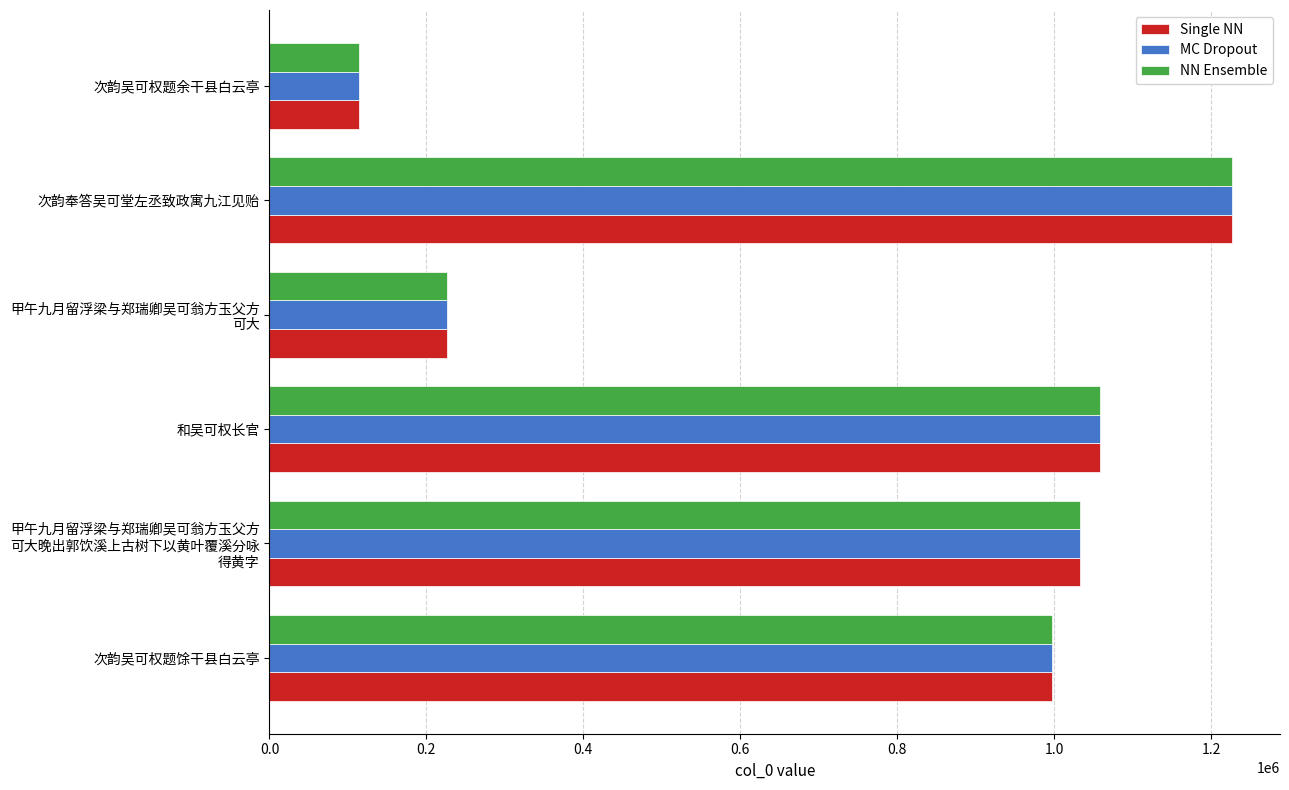

Where is MC Dropout nearest to the value 669966?

次韵吴可权题馀干县白云亭